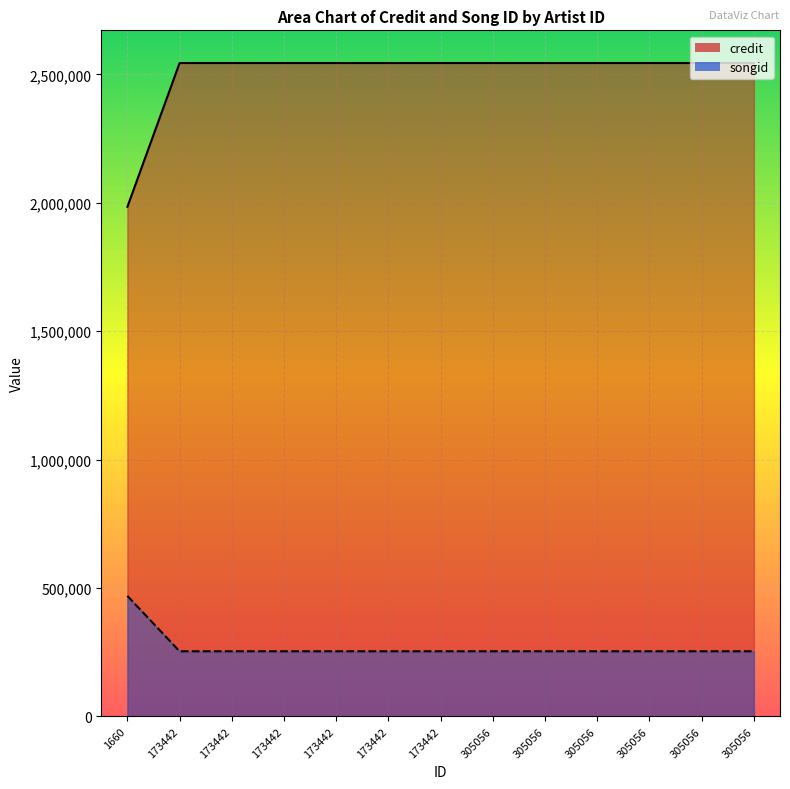

Rank the series at 305056 from lowest to highest value.

songid, credit